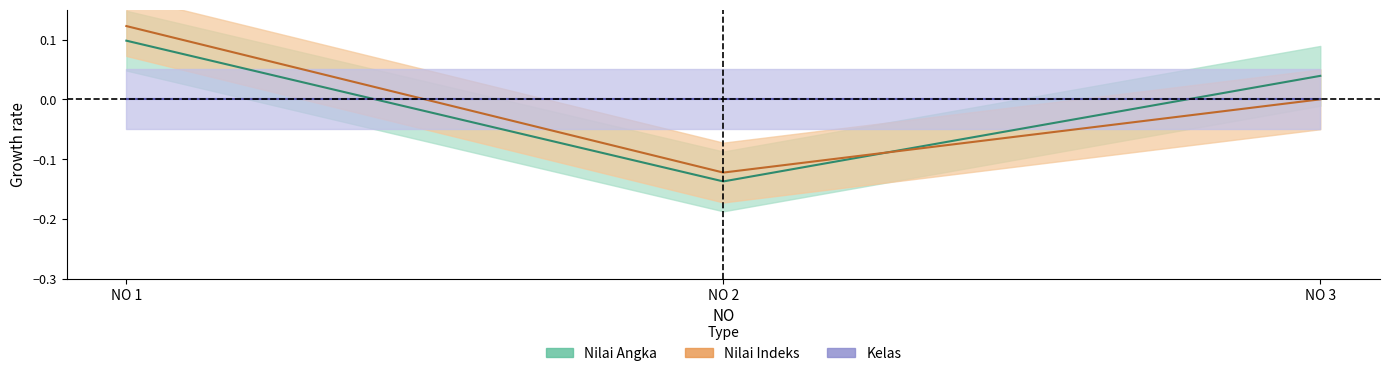

Is it true that Nilai Indeks equals -0.2 at NO 2?

False